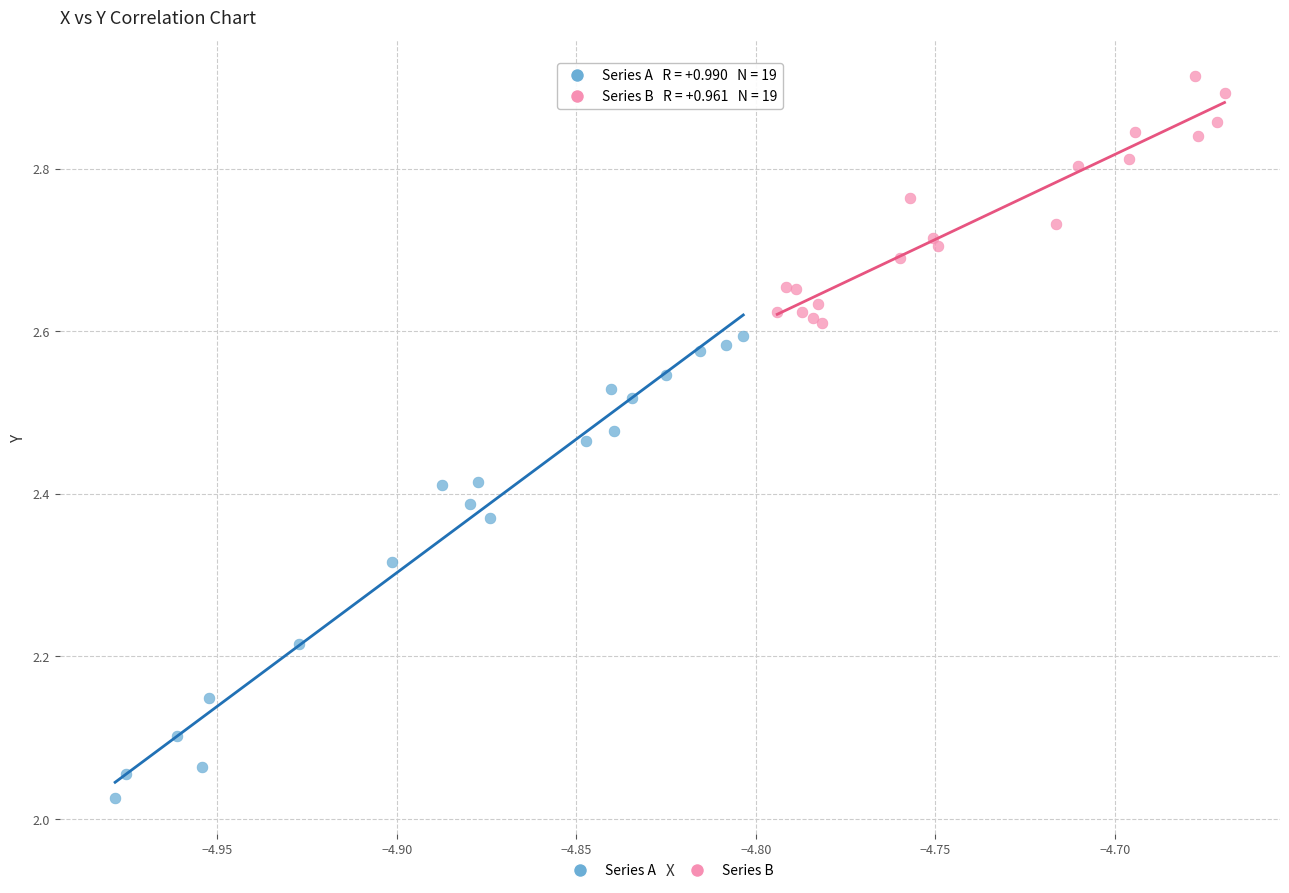

Which series contains the highest Y value?

Series B